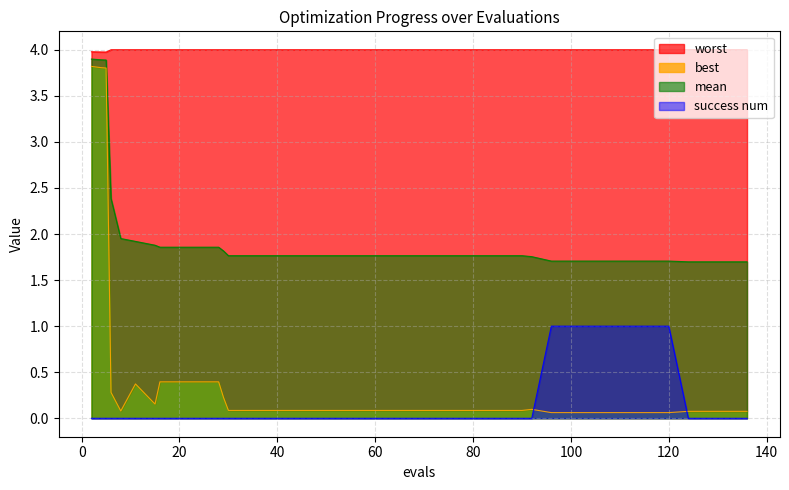

The value of mean at 86 is 1.8. True or false?

True